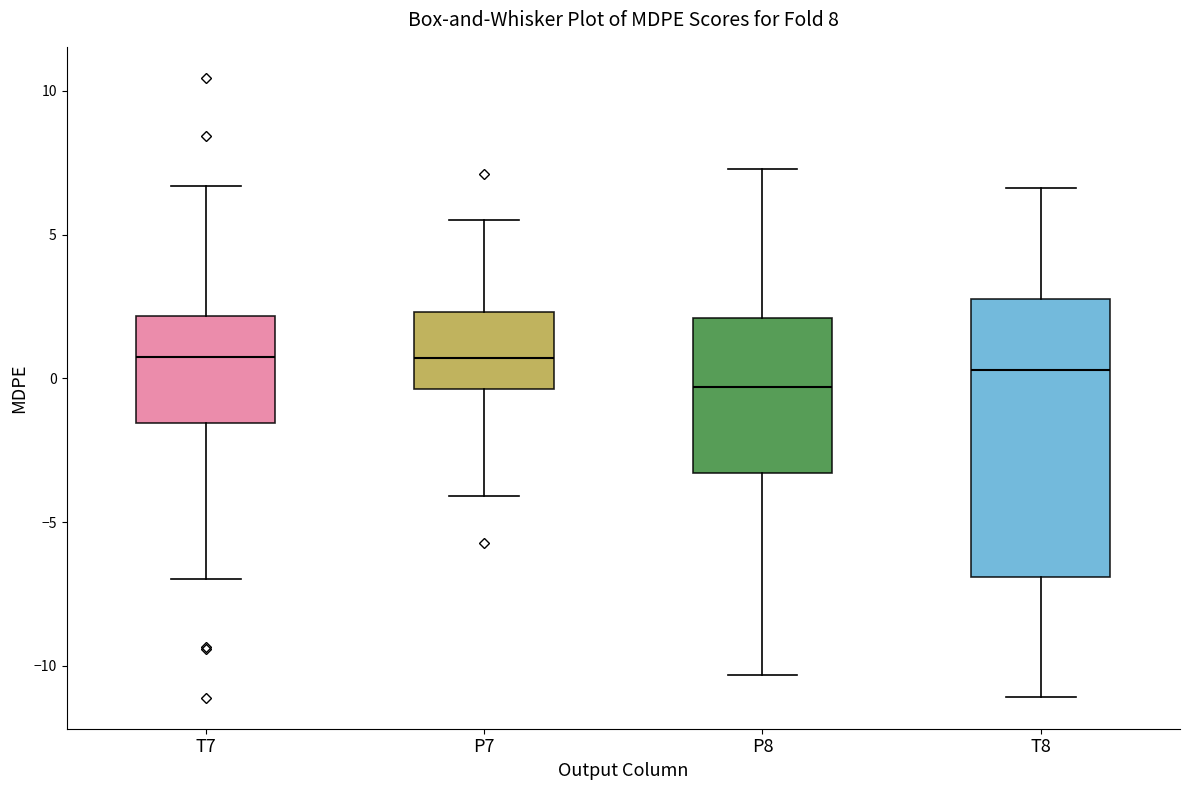

Which box is the tallest, from its lower edge to its upper edge?

T8